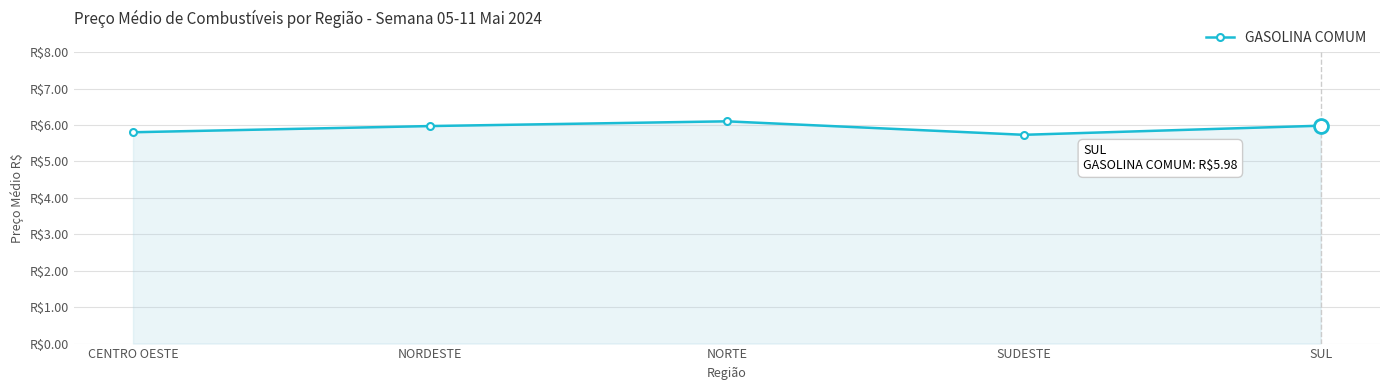

Is this an area chart (filled region under the line)?

Yes